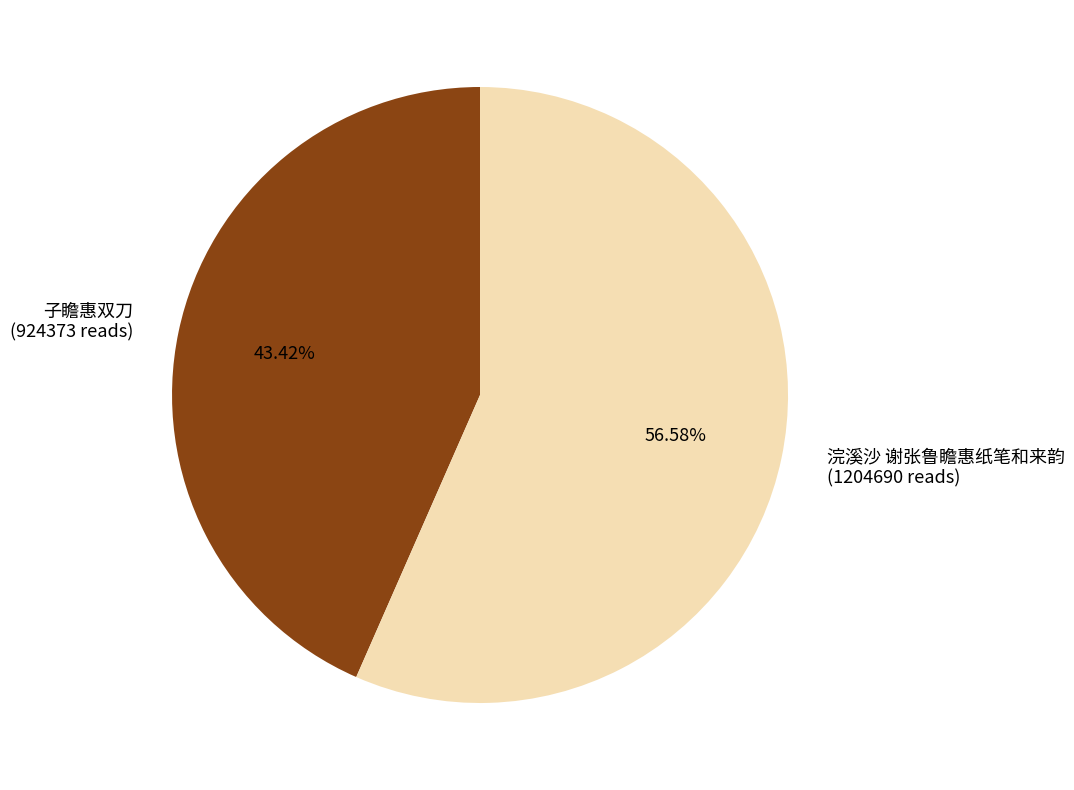

Does 浣溪沙 谢张鲁瞻惠纸笔和来韵 represent more than half of the total?

Yes